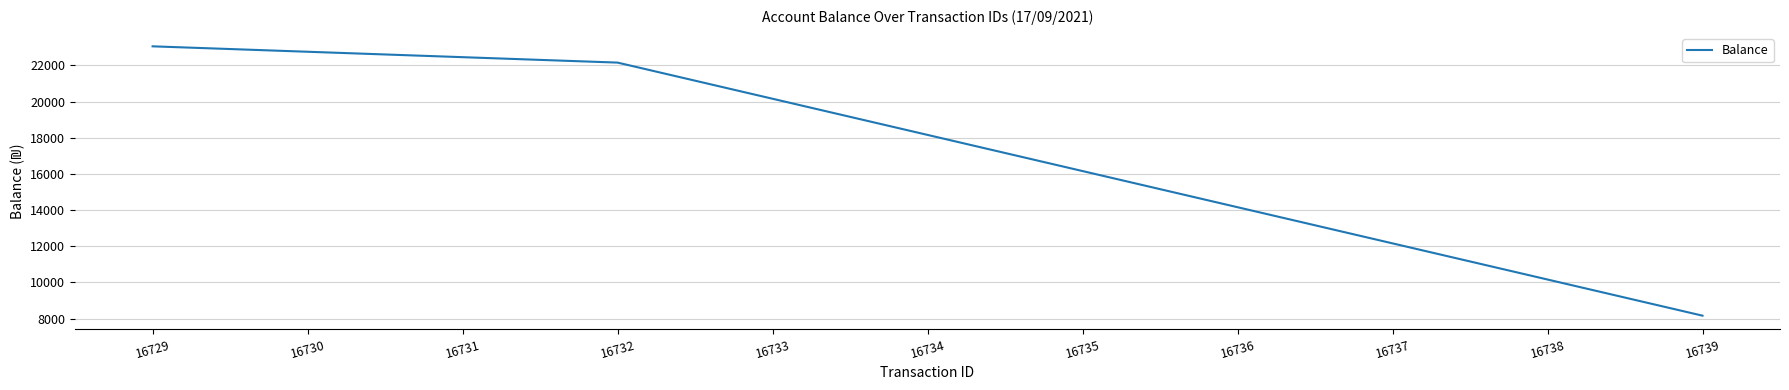

Reading left to right, what are all the values shown in this chart?

23060.1	22760.1	22460.1	22160.1	20160.1	18160.1	16160.1	14160.1	12160.1	10160.1	8160.1